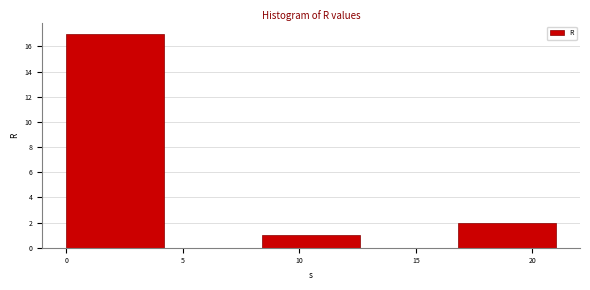

Reading left to right, transcribe this chart: for each bar, give the range it covers on the x-axis and its height. Neither the bar edges nor the heights are printed on the chart, so give them approximately, as read against the axes.

0.0 to 4.2: 17
4.2 to 8.4: 0
8.4 to 12.6: 1
12.6 to 16.8: 0
16.8 to 21.0: 2